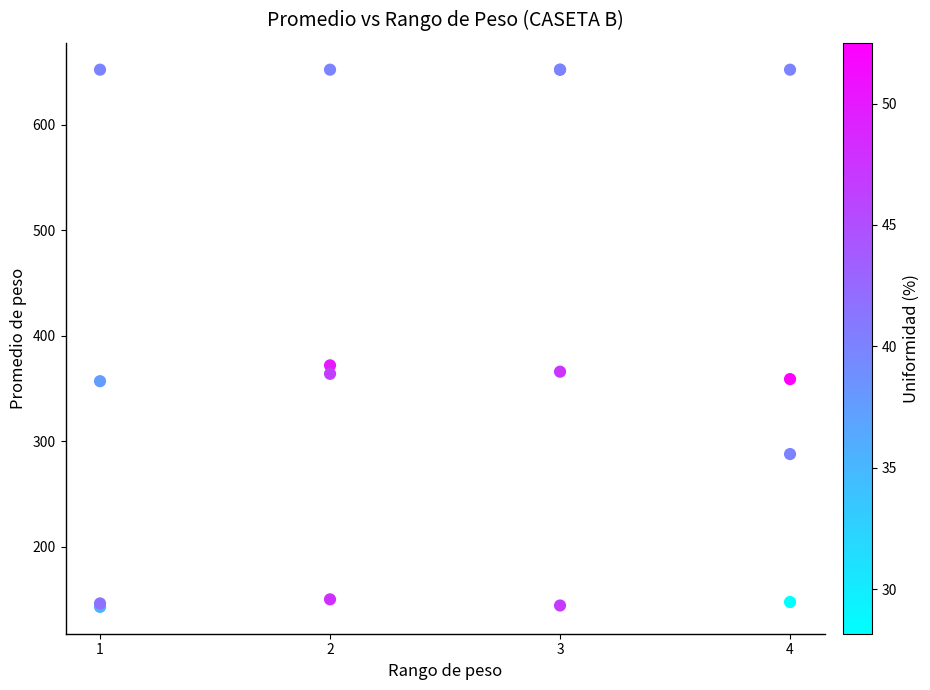

What Y value in the scatter plot is closest to 397?

372.0